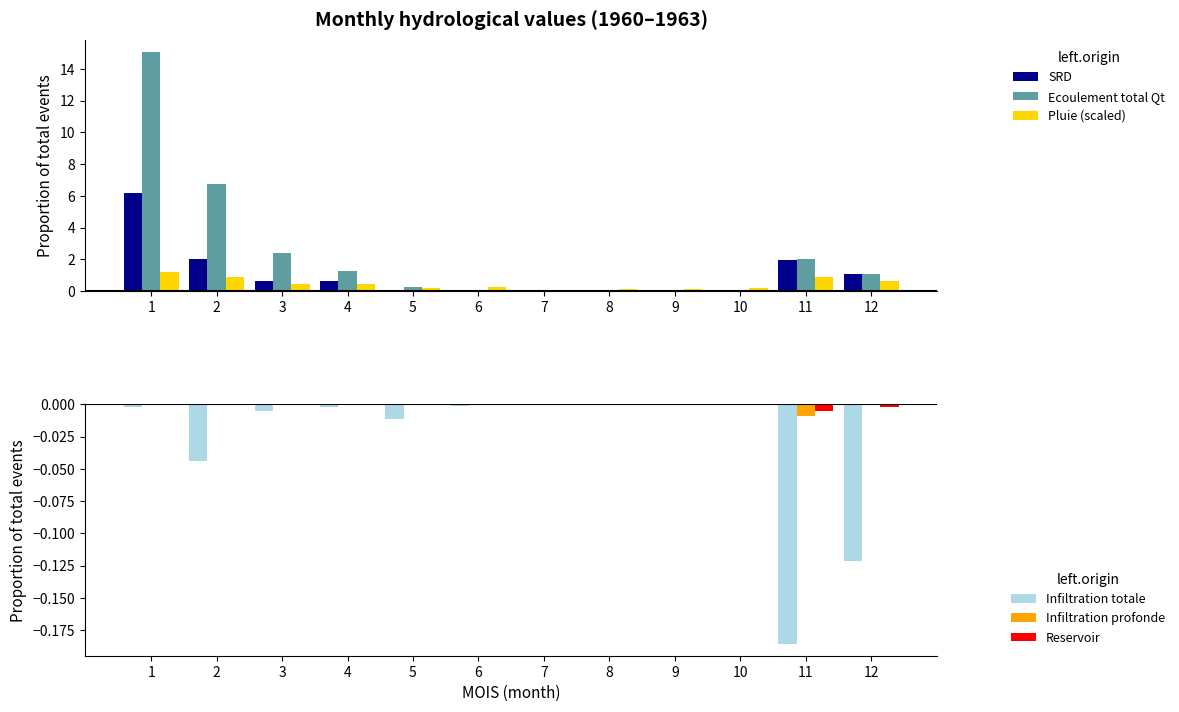

True or false: SRD has a value of 6.2 at 1.

True